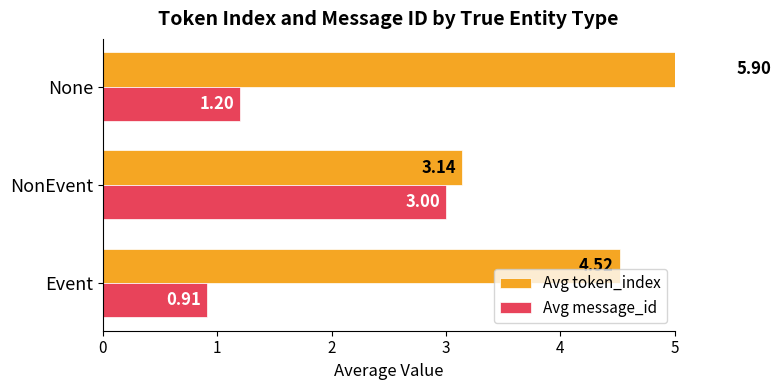

What is the value of the Avg message_id bar at the 1st from the left?

0.9